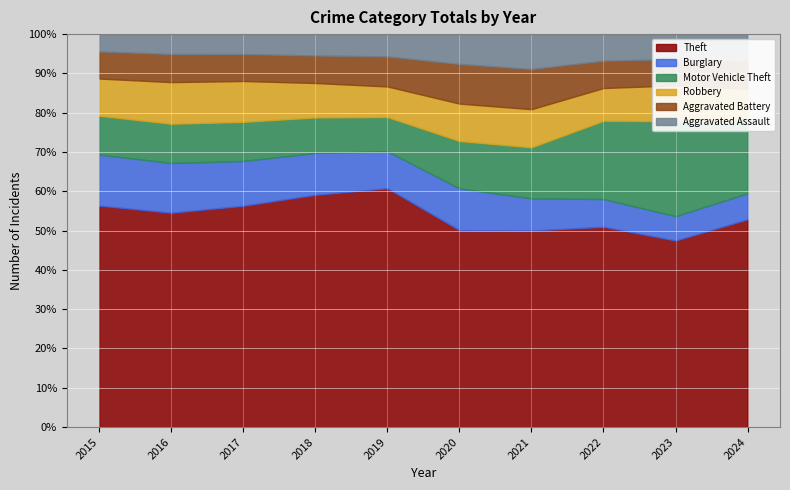

Between 2016 and 2021, which is larger?

2016